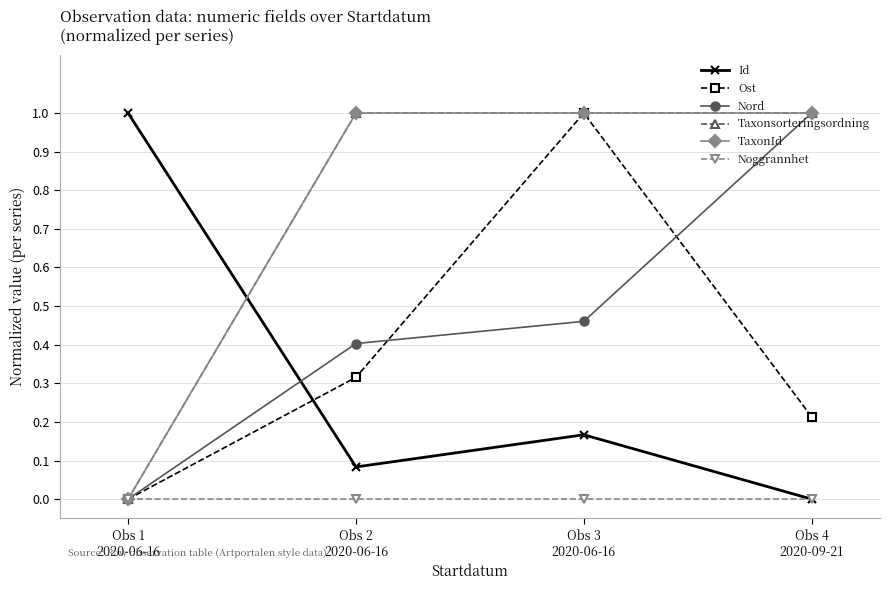

True or false: Nord and TaxonId intersect in this chart.

False